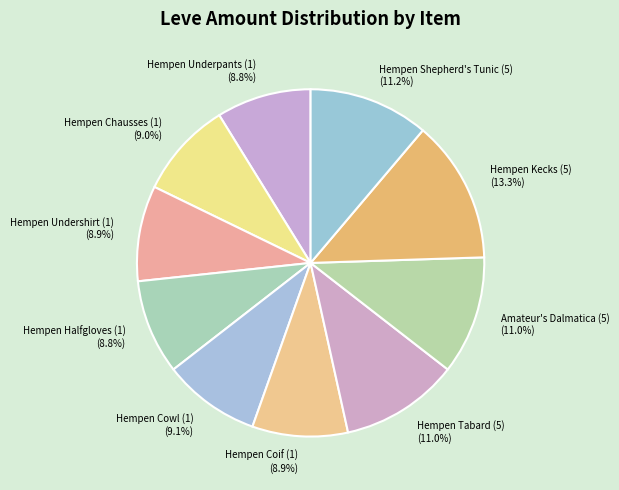

Do Hempen Coif (1) and Hempen Undershirt (1) together represent more than half of the pie?

No